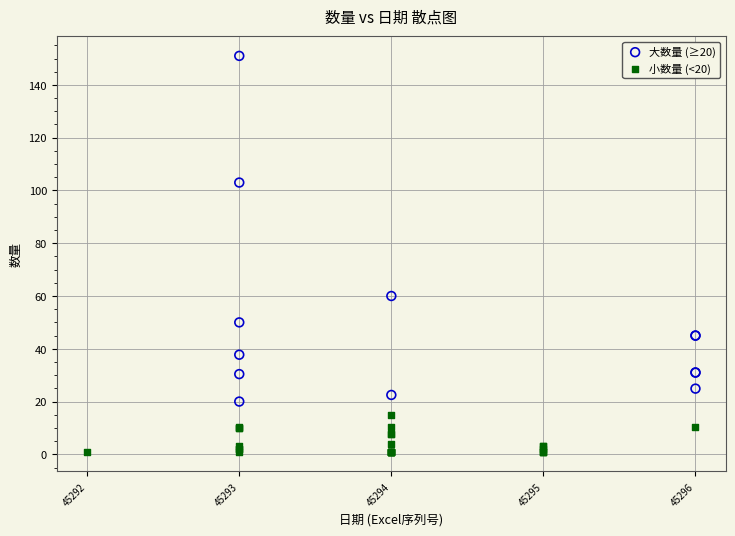

Which series contains the lowest Y value?

小数量 (<20)